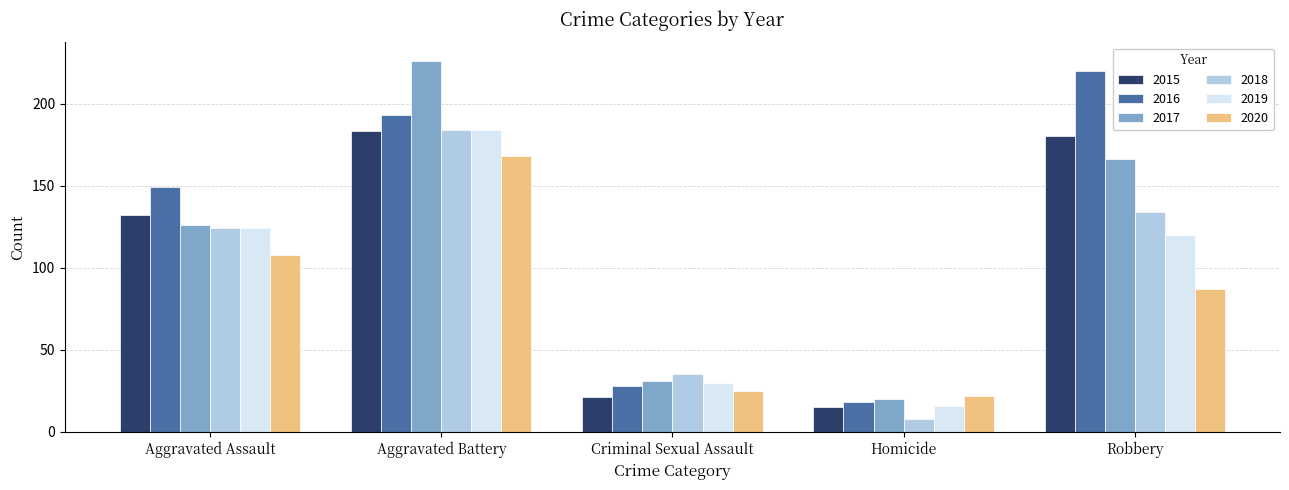

The value of 2017 at Aggravated Assault is 224. True or false?

False